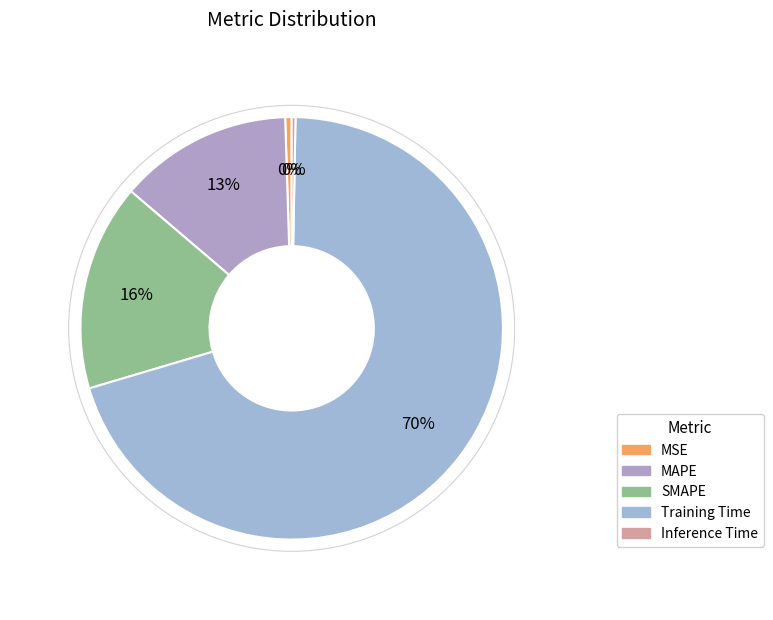

What percentage do SMAPE and MSE together represent?

16.3%